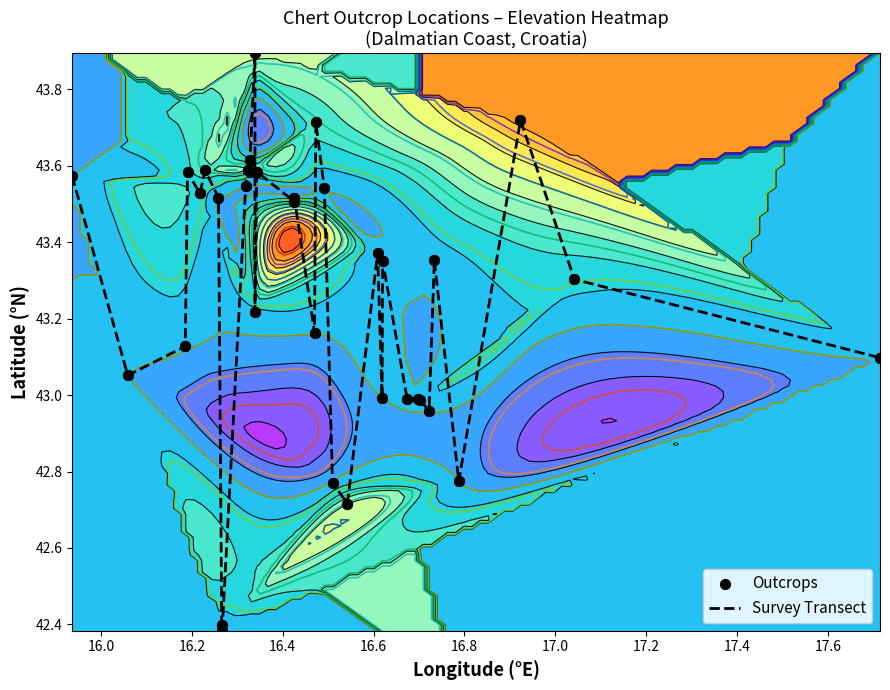

Reading left to right, what are all the values shown in this chart?

Survey Transect: 43.6	43.1	43.1	43.6	43.5	43.6	43.5	42.4	42.4	43.5	43.6	43.6	43.6	43.9	43.2	43.6	43.5	43.5	43.2	43.7	43.5	42.8	42.7	43.4	43.0	43.4	43.0	43.0	43.0	43.0	43.4	42.8	43.7	43.3	43.1
Outcrops: 42.4	42.4	42.8	42.8	43.0	43.0	43.0	43.0	43.0	43.1	43.1	43.2	43.4	43.4	43.5	43.6	43.6	42.7	43.7	43.9	43.2	43.3	43.5	43.6	43.6	43.6	43.6	43.6	43.5	43.5	43.5	43.5	43.4	43.7	43.1